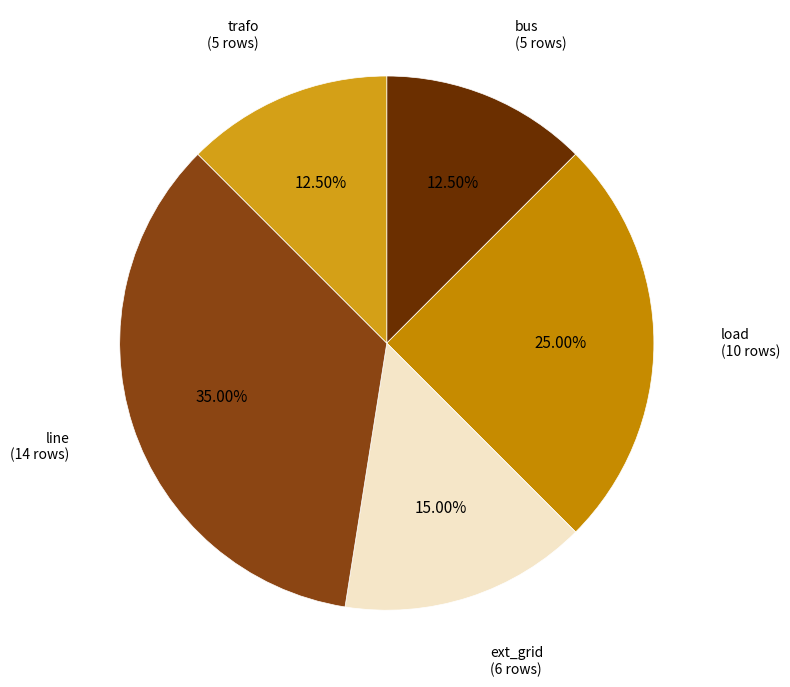

Count the number of slices in the pie.

5